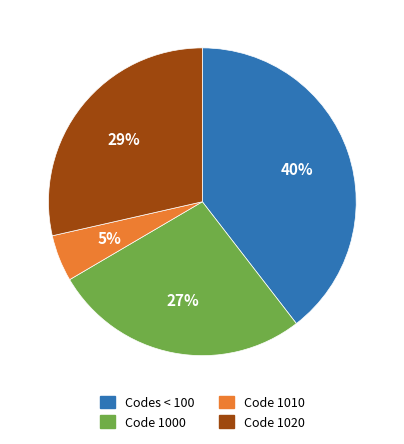

Which category has the smallest portion of the pie?

Code 1010